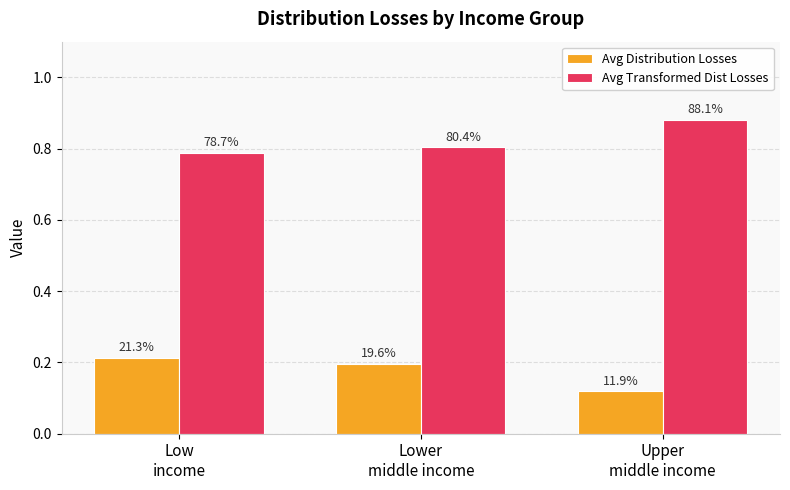

True or false: Avg Transformed Dist Losses has a value of 1.2 at Low
income.

False